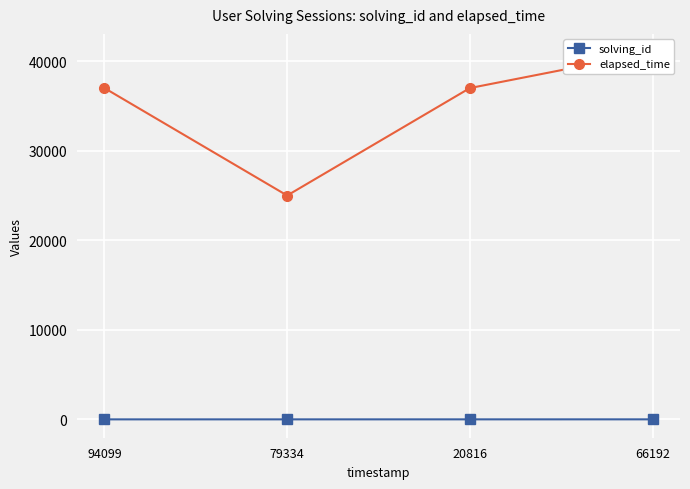

What is the maximum value for elapsed_time?

41000